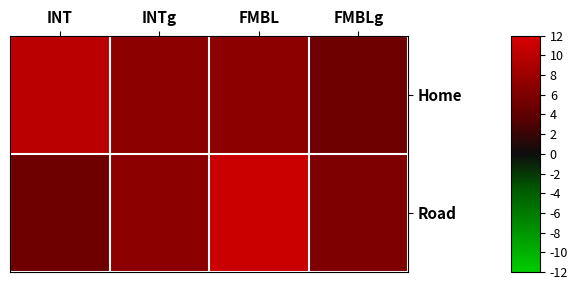

What is the spread (max minus min) of values at FMBL?

4